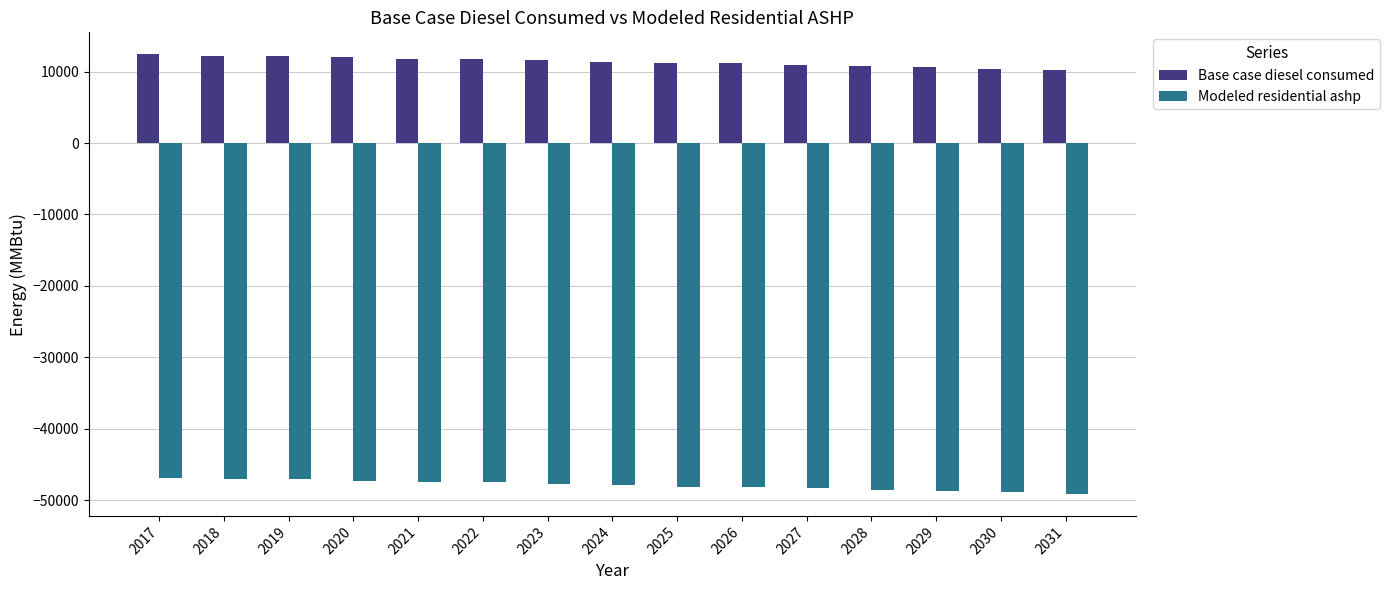

What is the spread (max minus min) of values at 2030?

59268.9